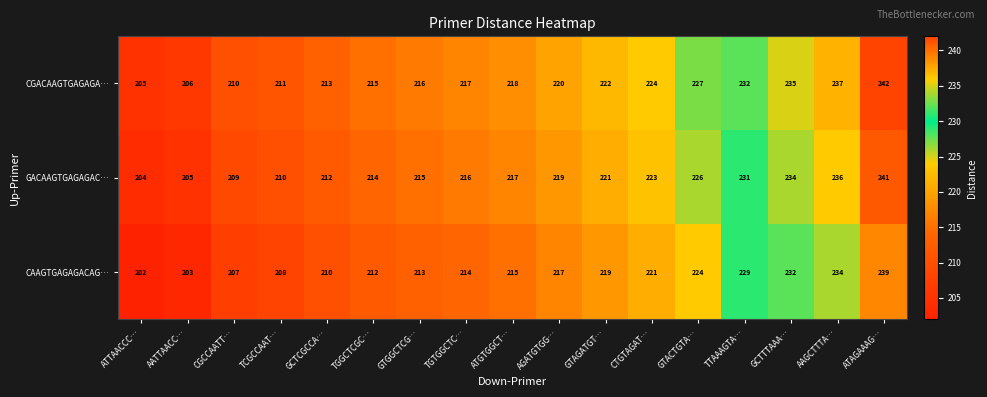

At which category is the sum across all series the highest?

ATAGAAAG…